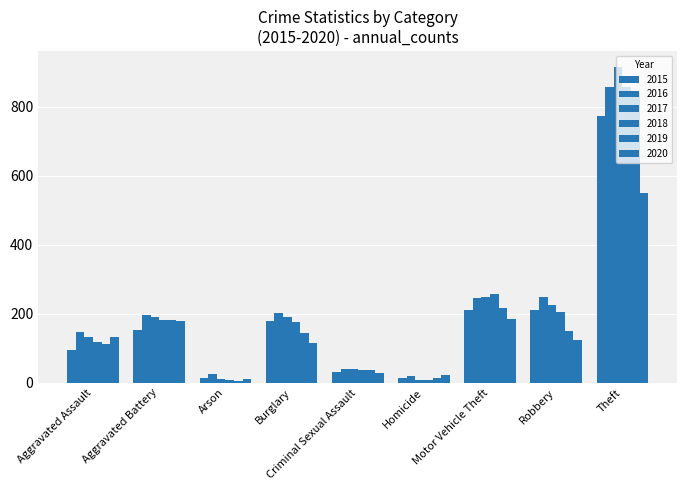

How many bars are there in total?

54